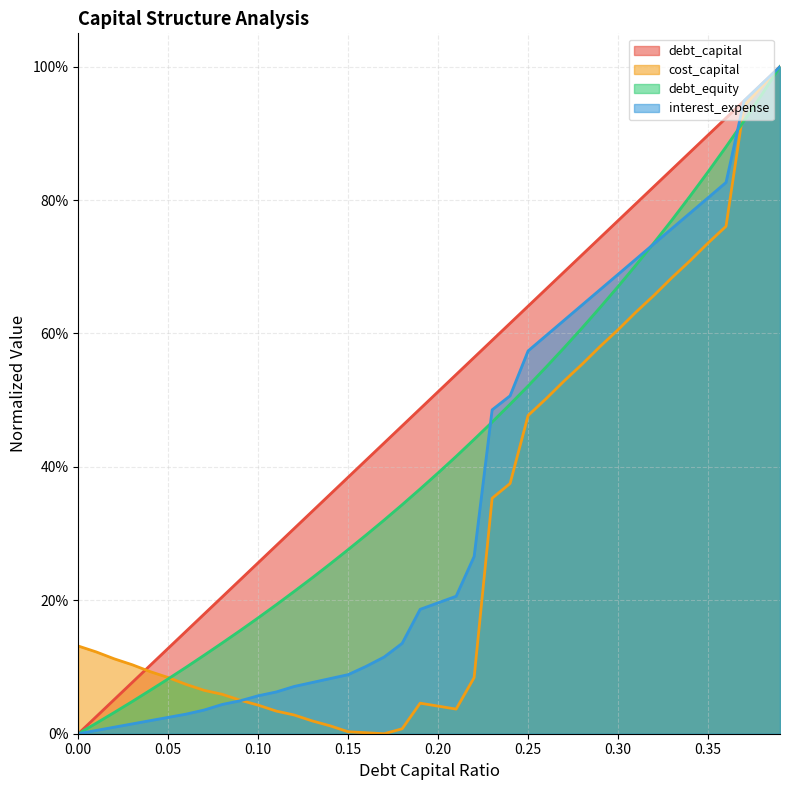

The debt_capital series shows 0.0 at 0.01. True or false?

False